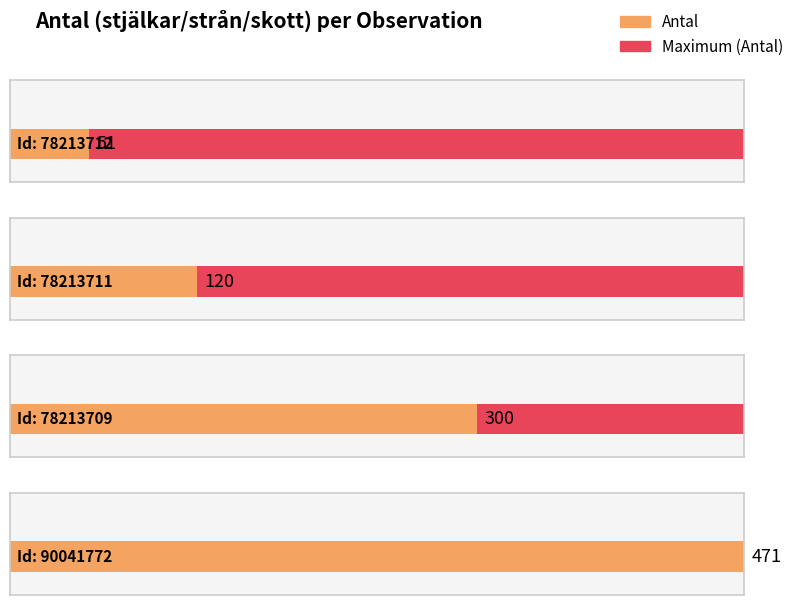

What is the difference between the maximum and minimum values?

420